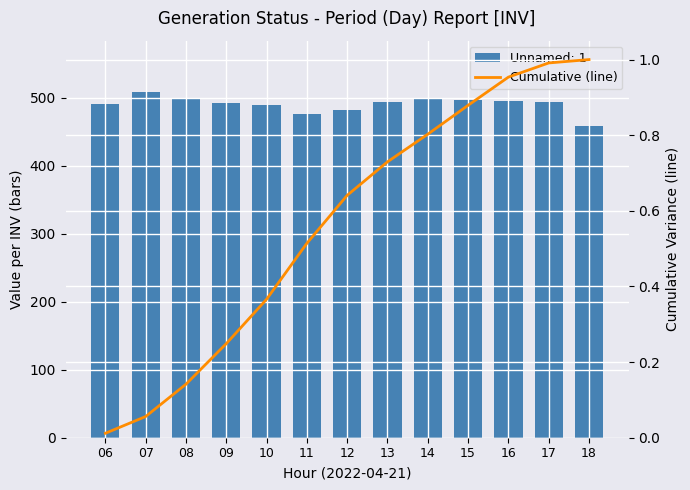

Does the chart contain stacked bars?

No